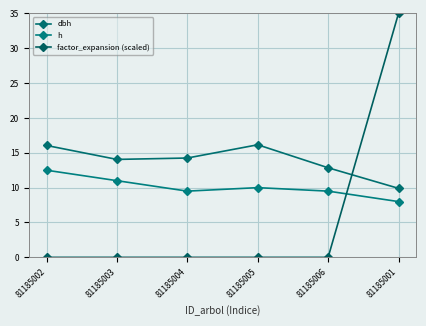

What is the spread (max minus min) of values at 81185002?

16.1